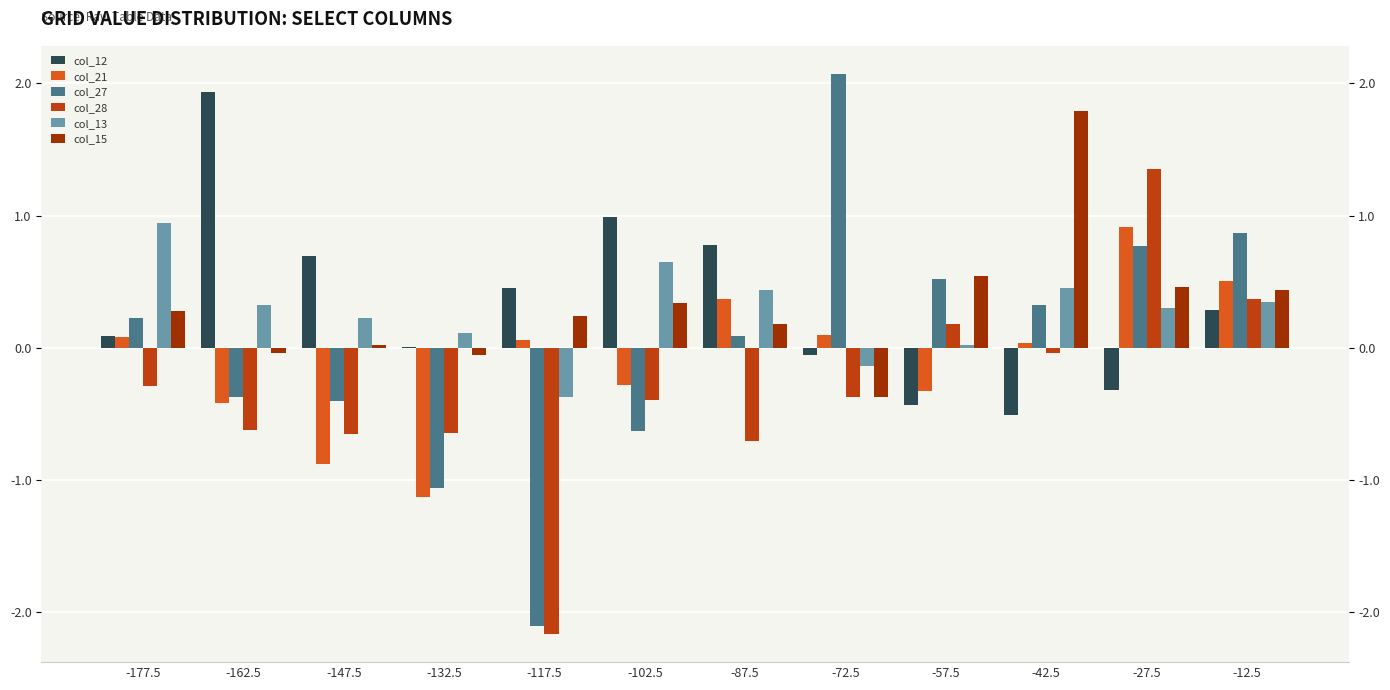

At which label does col_21 reach its peak?

-27.5